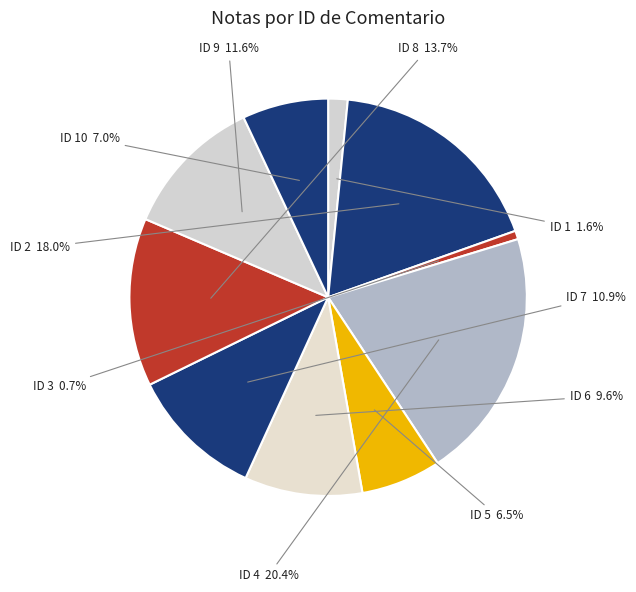

How many slices are in this pie chart?

10